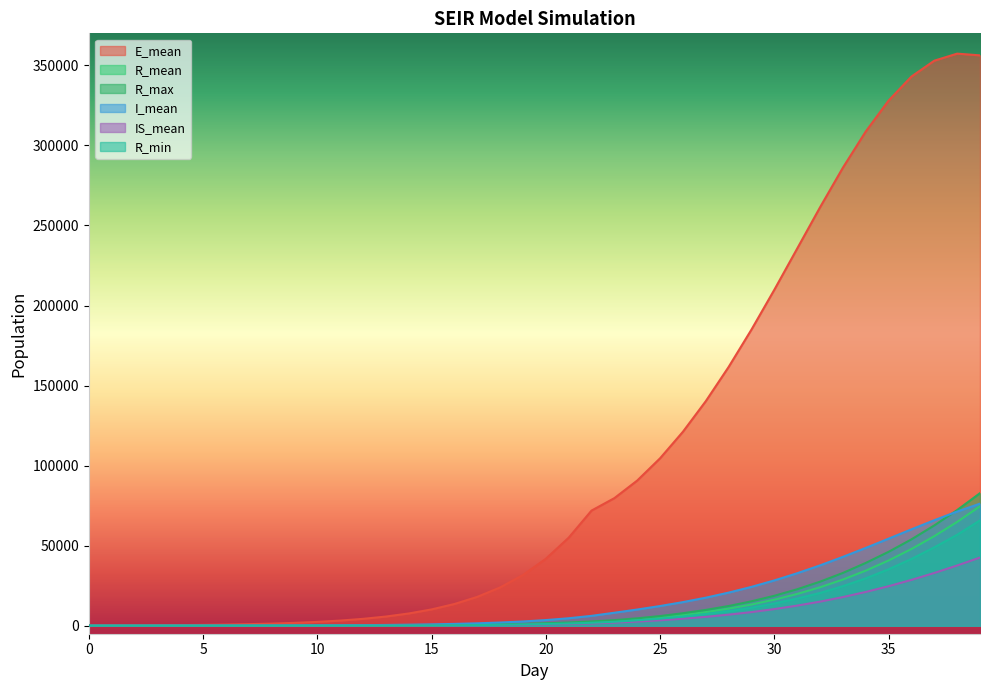

Which series changed the most between 29 and 33?

E_mean